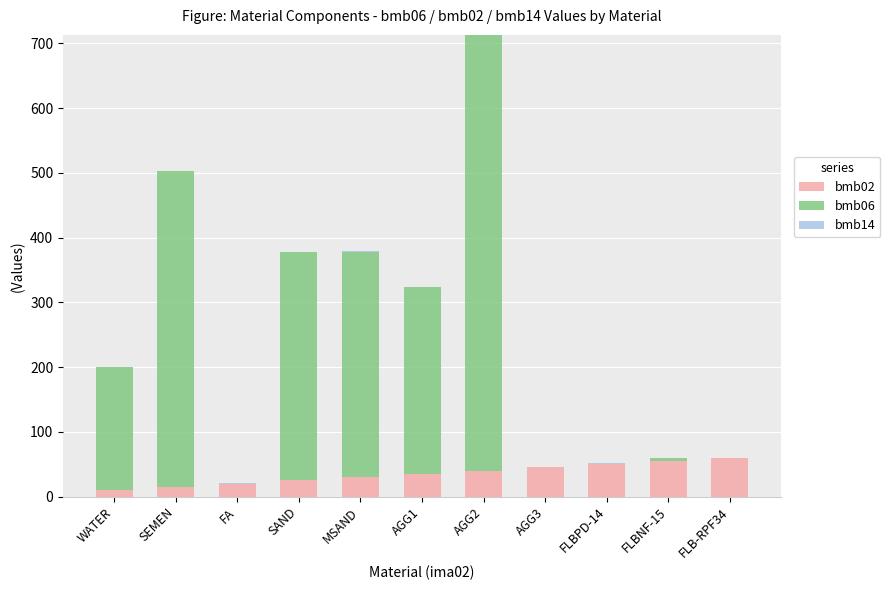

The value of bmb02 at SEMEN is 15.0. True or false?

True